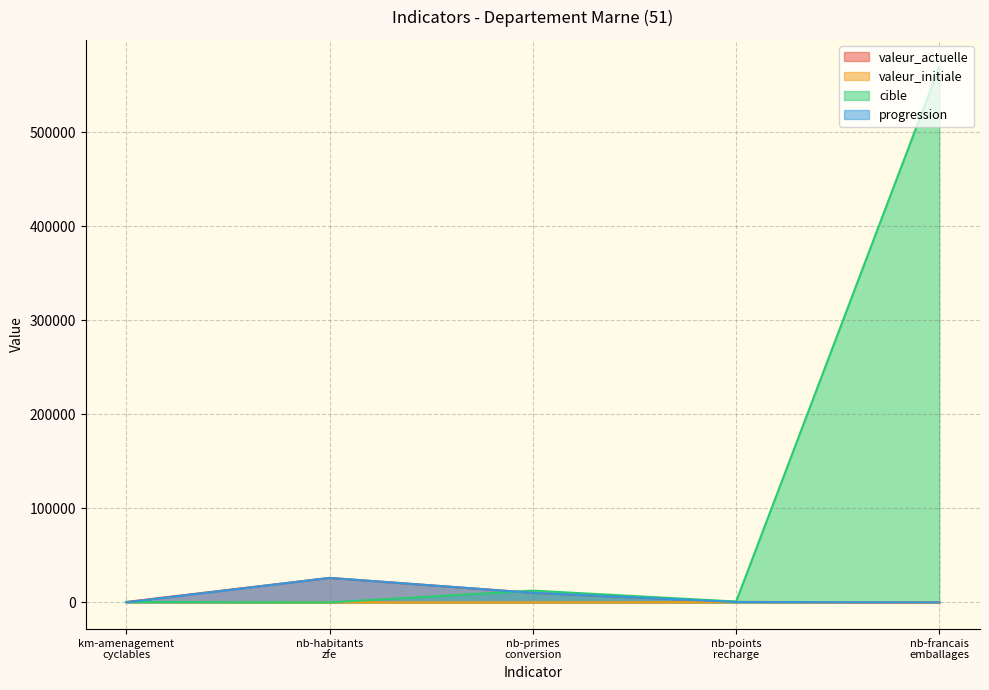

Where is the first local minimum for cible?

nb-habitants
zfe